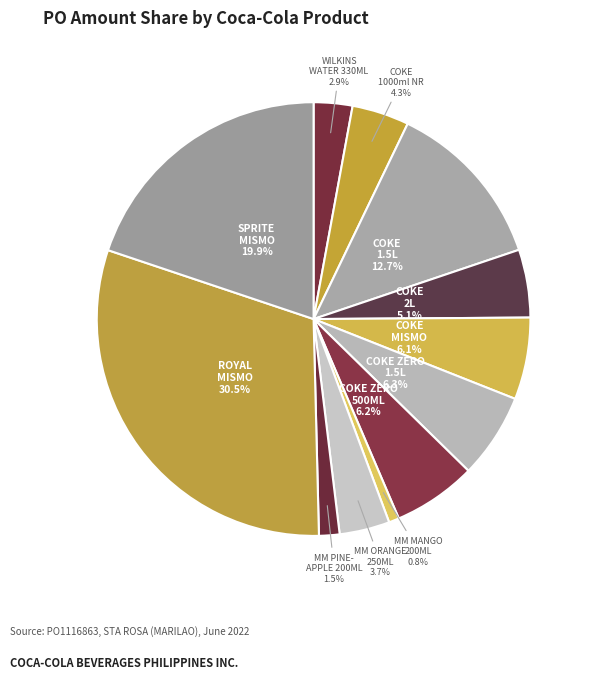

Approximately how many times larger is the value at COKE 2L compared to SPRITE MISMO?

0.3